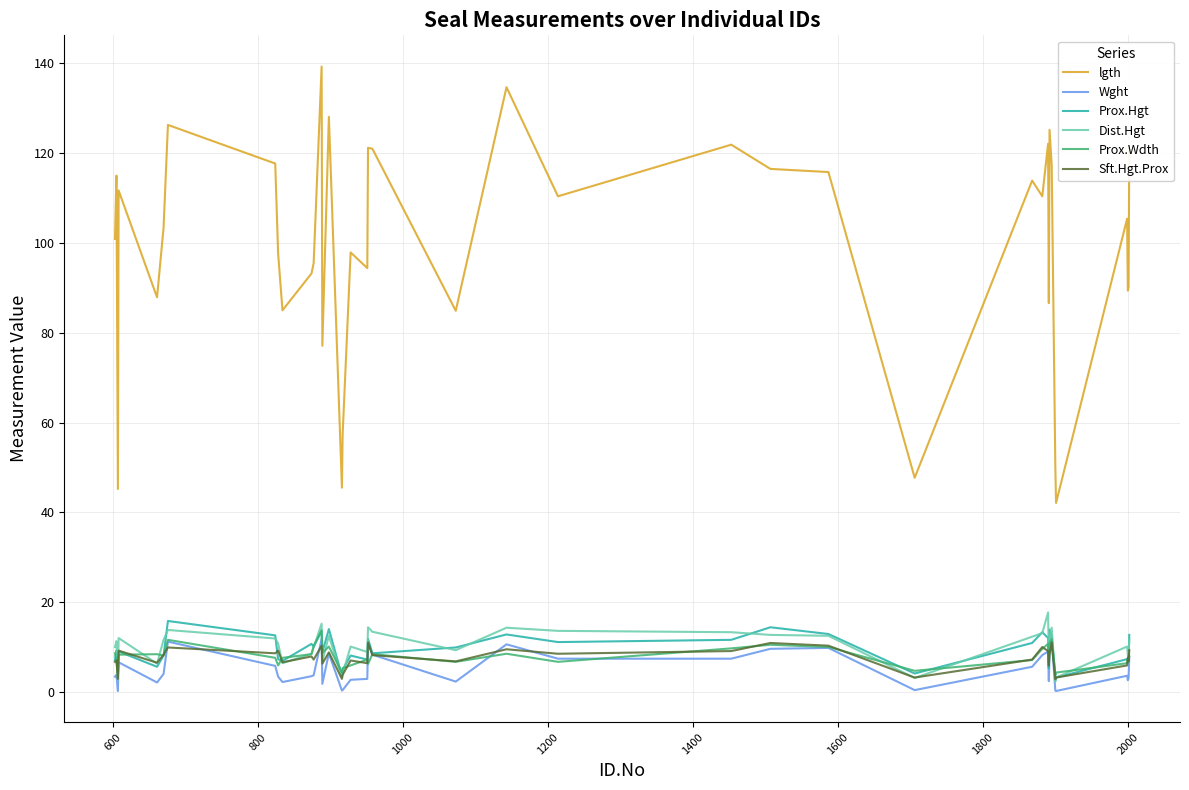

Which series has the largest total across all categories?

lgth